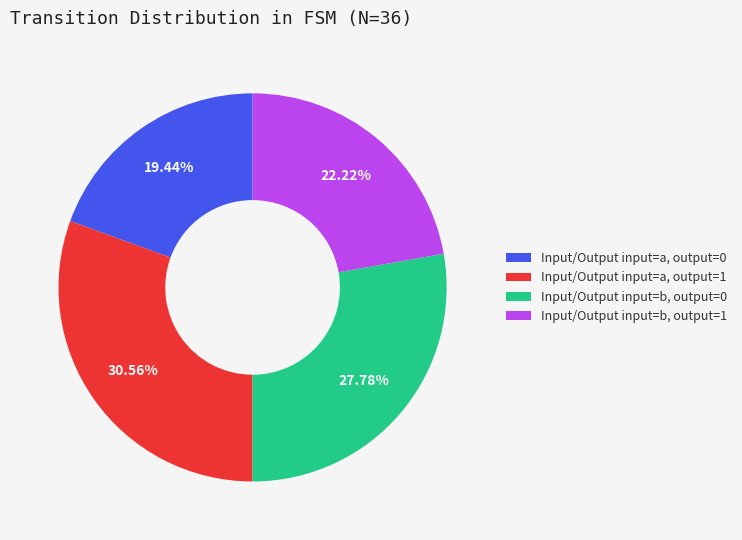

Which has a higher value, Input/Output input=a, output=1 or Input/Output input=b, output=0?

Input/Output input=a, output=1